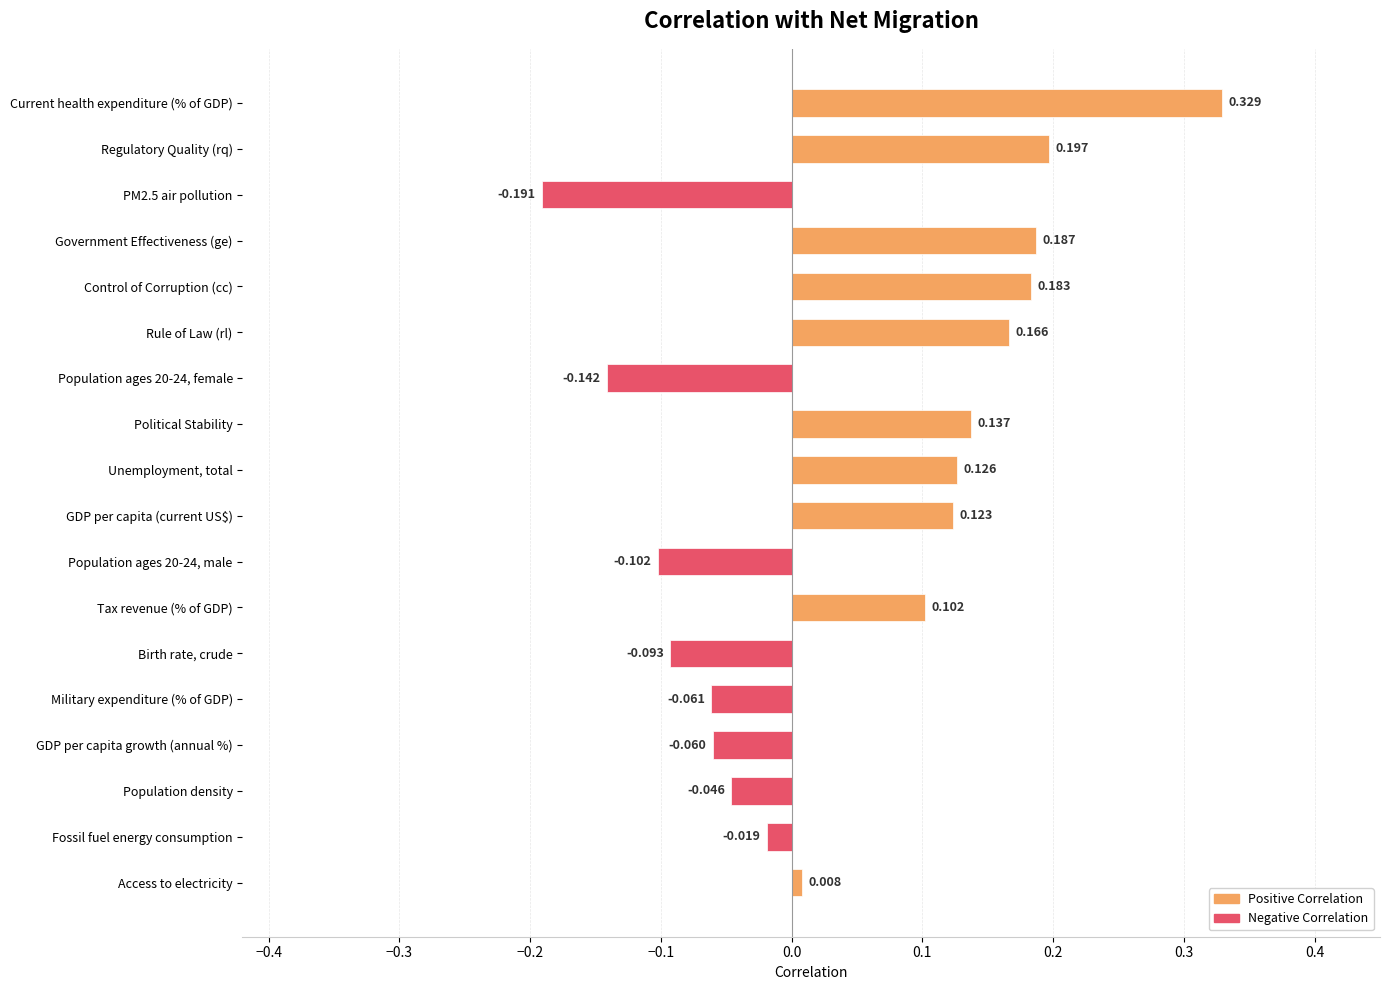

Does the chart contain any negative values?

Yes